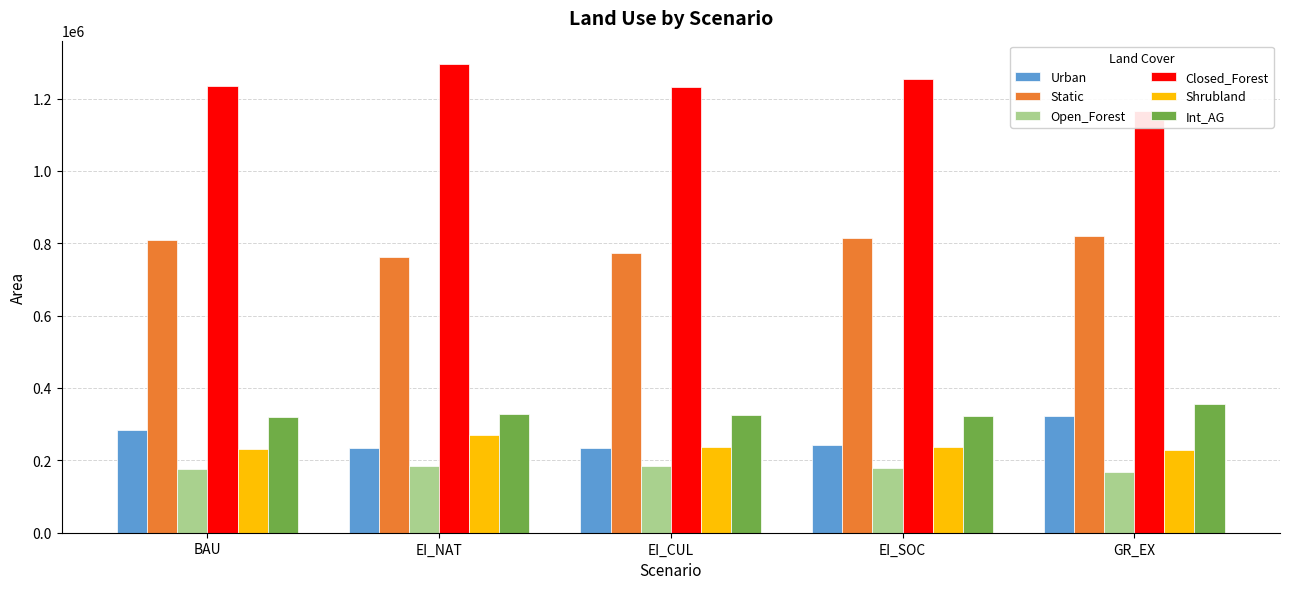

Reading left to right, transcribe all the data shown in this chart.

Urban: 283064.9	235358.9	234379.6	241578.2	323929.6
Static: 808424.6	761119.7	773748.3	813370.4	820163.2
Open_Forest: 176868.2	183739.4	185292.4	179633.8	168568.3
Closed_Forest: 1235553.8	1295106.4	1231414.7	1254873.9	1164347.6
Shrubland: 232559.3	270321.7	238212.1	236195.8	229483.8
Int_AG: 318905.1	327259.5	326656.7	323891.7	356844.8